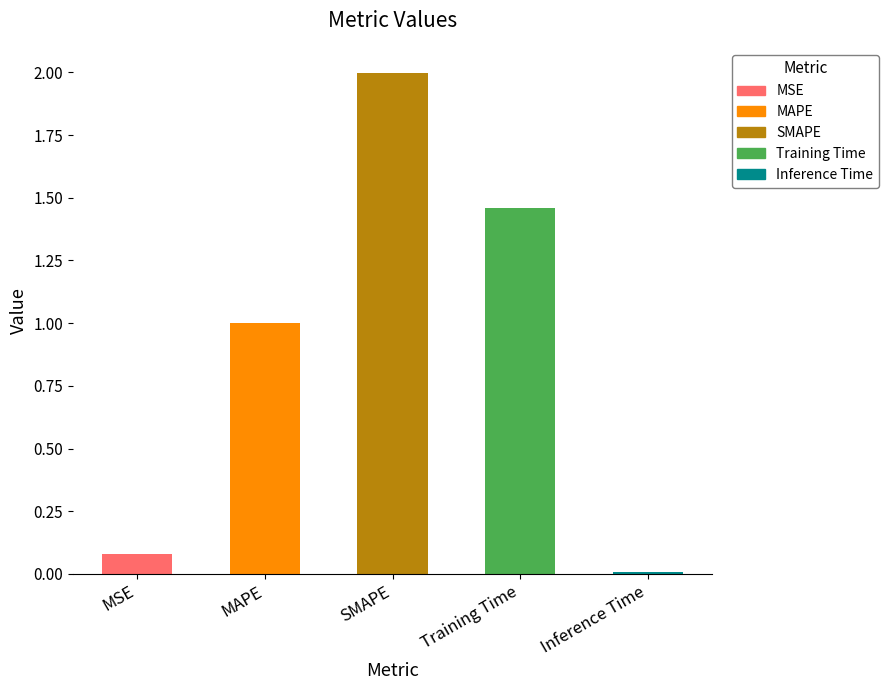

What position from the left is Training Time?

4